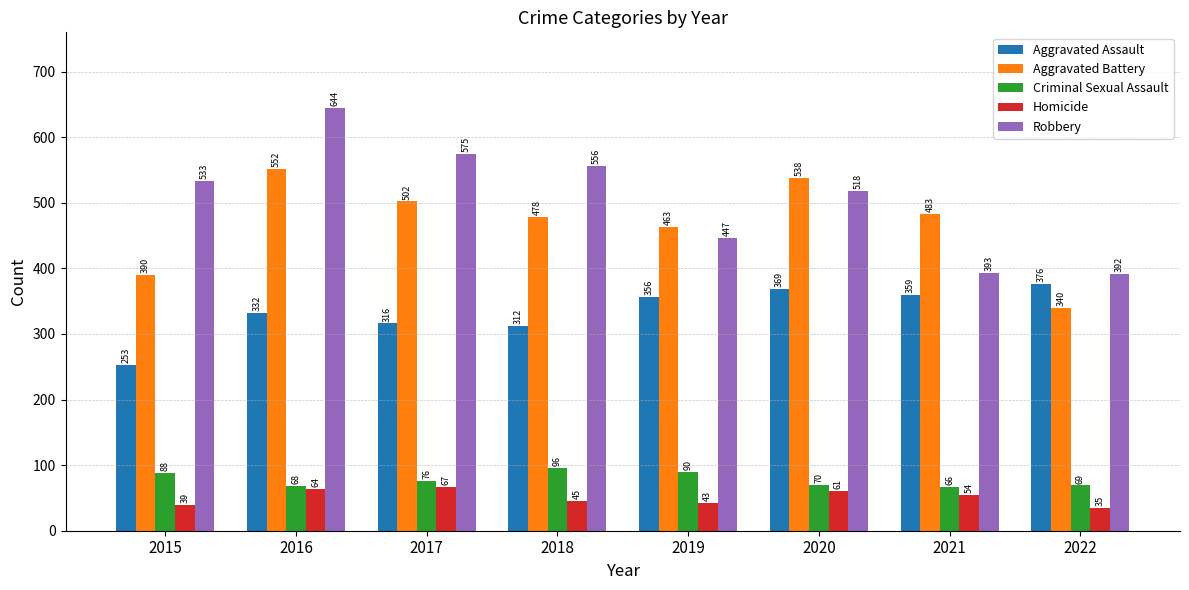

True or false: Criminal Sexual Assault has a value of 35 at 2017.

False